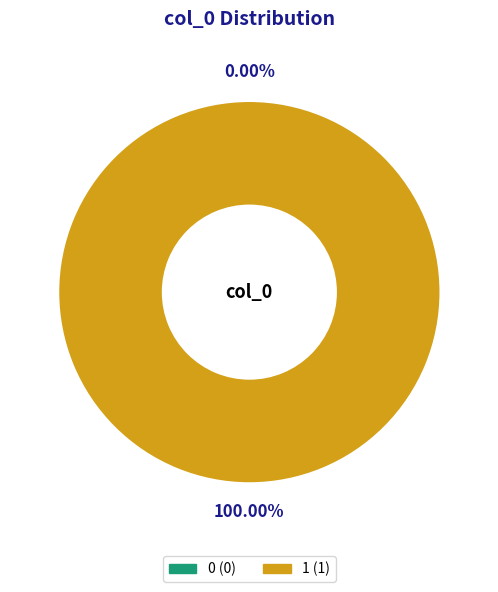

To the nearest percent, what is the combined percentage of 0 and 1?

100%